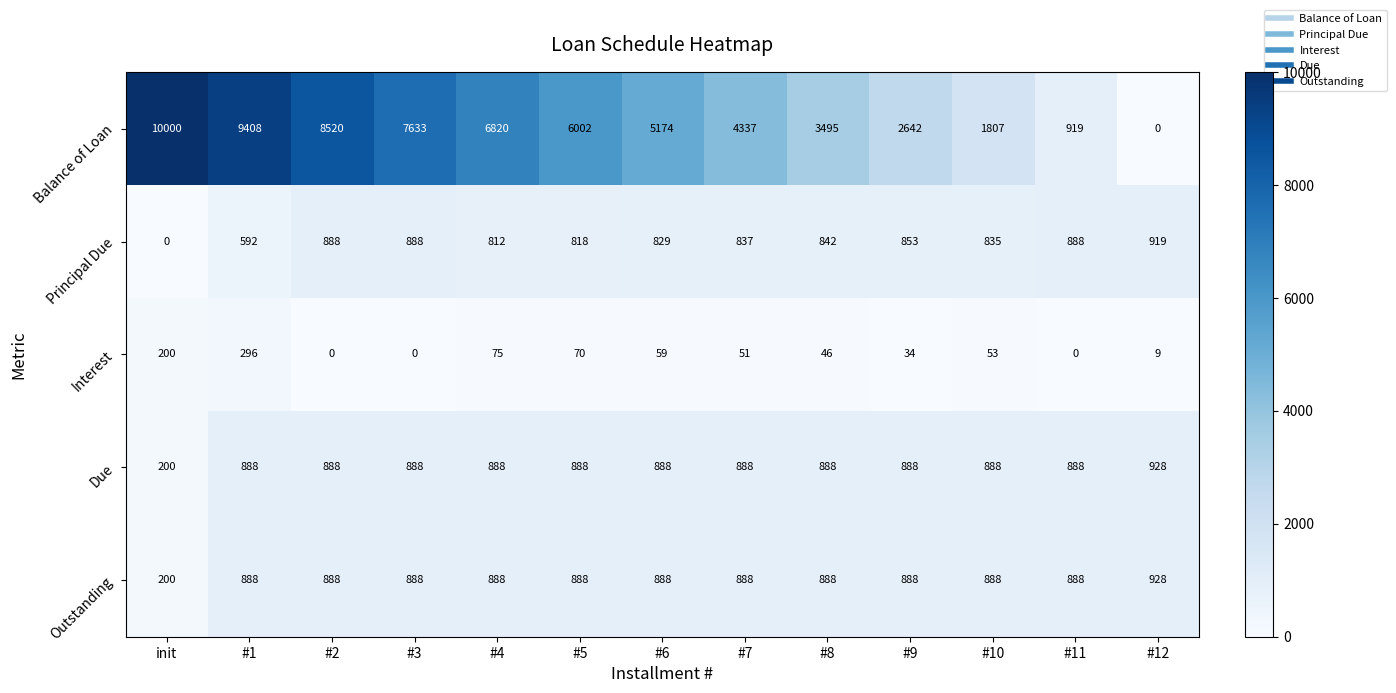

The value of Balance of Loan at init is 15343. True or false?

False